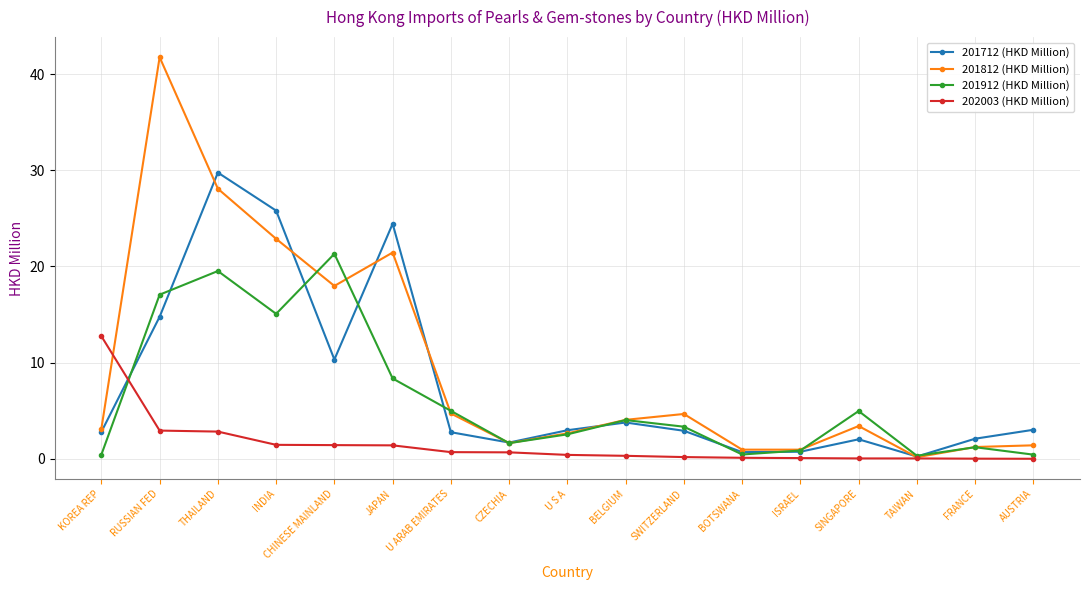

What is the maximum value for 201712 (HKD Million)?

29.8